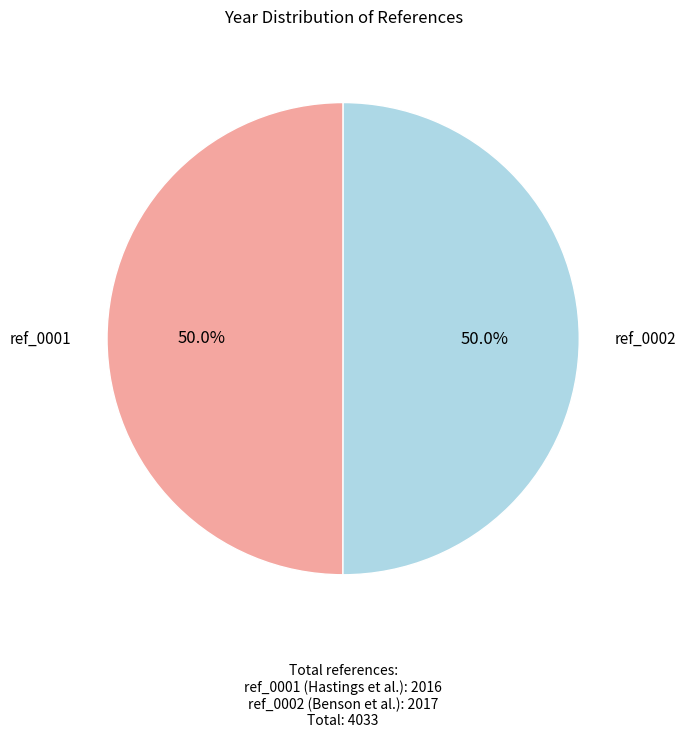

How many segments does this pie chart have?

2